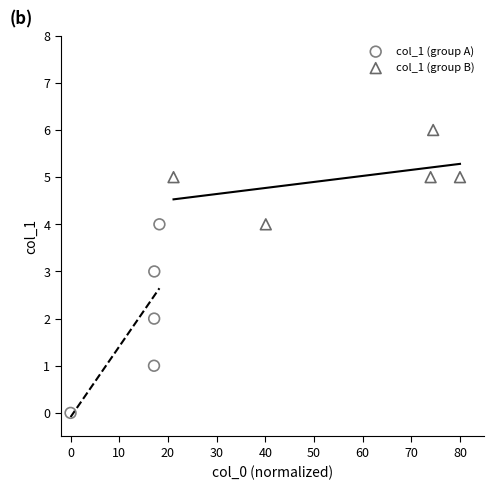

Which series has the largest Y range (max minus min)?

col_1 (group A)